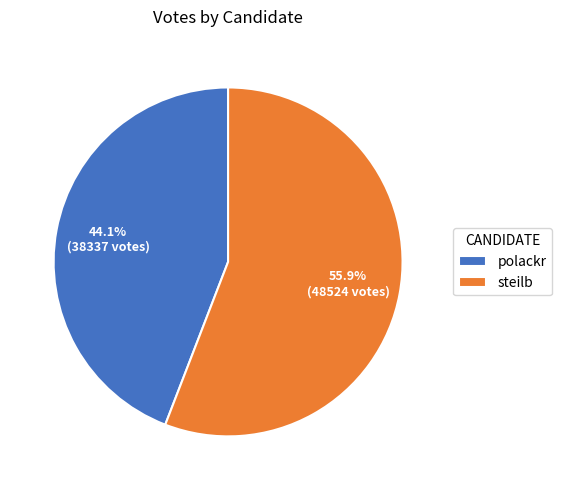

To the nearest percent, what is the difference between the largest and smallest slice percentages?

12%